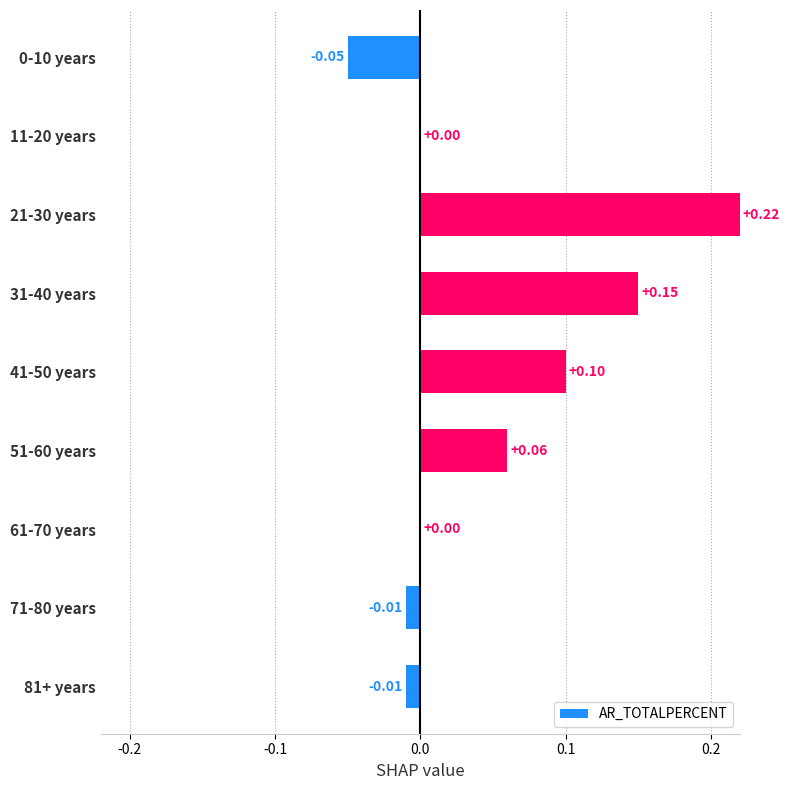

Between 61-70 years and 81+ years, which is larger?

61-70 years